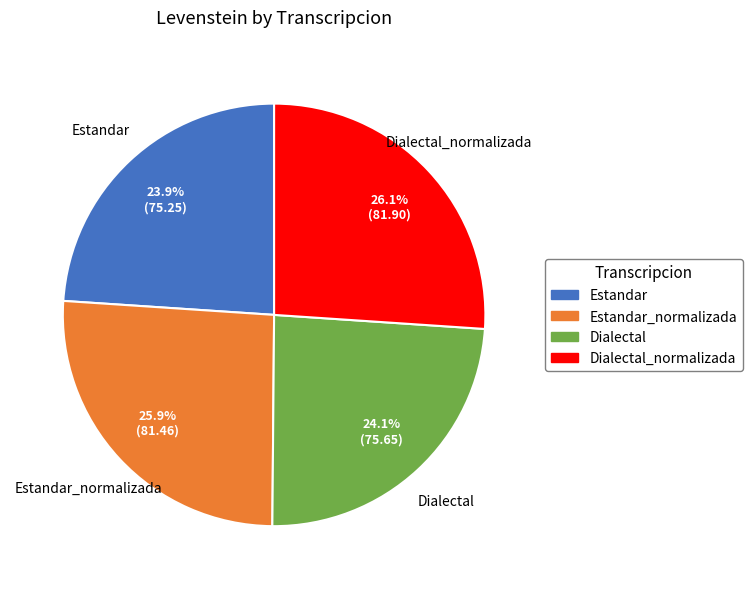

Does any single category account for the majority?

No